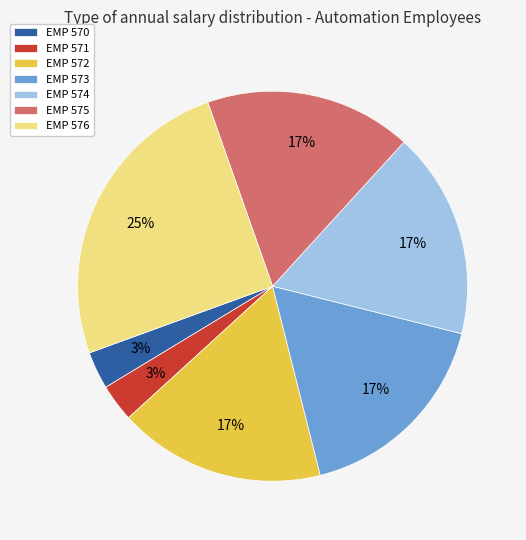

The EMP 574 slice represents 22% of the pie. True or false?

False